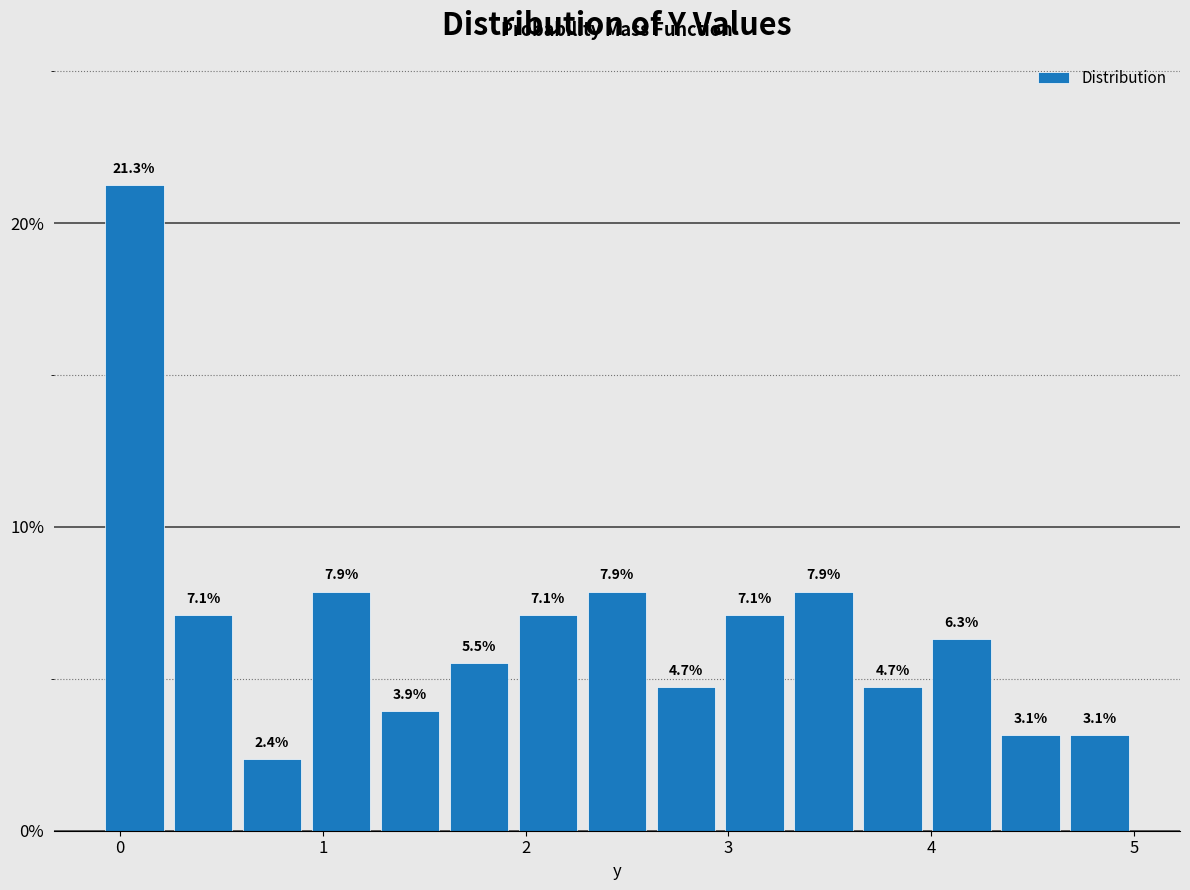

Around what value on the x-axis is the tallest bar? Give the approximate position of its centre, as read against the axis.

0.1